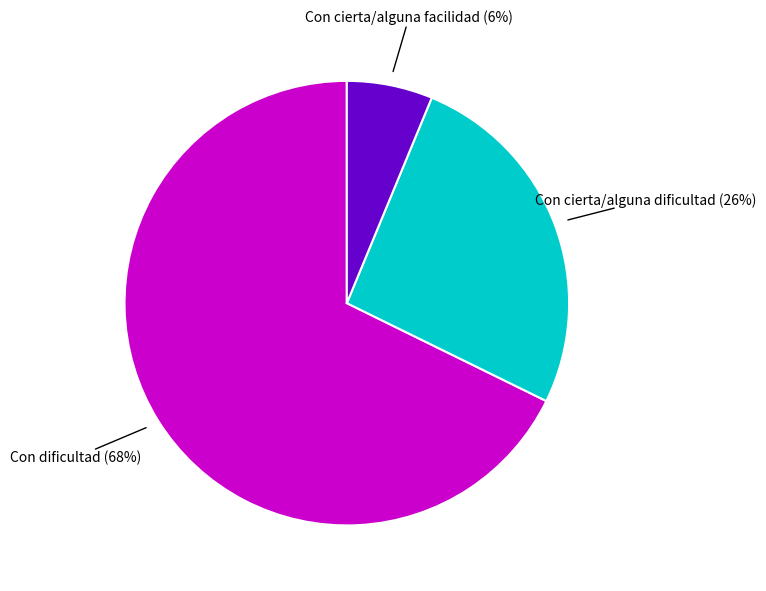

To the nearest percent, what is the average slice percentage?

33%